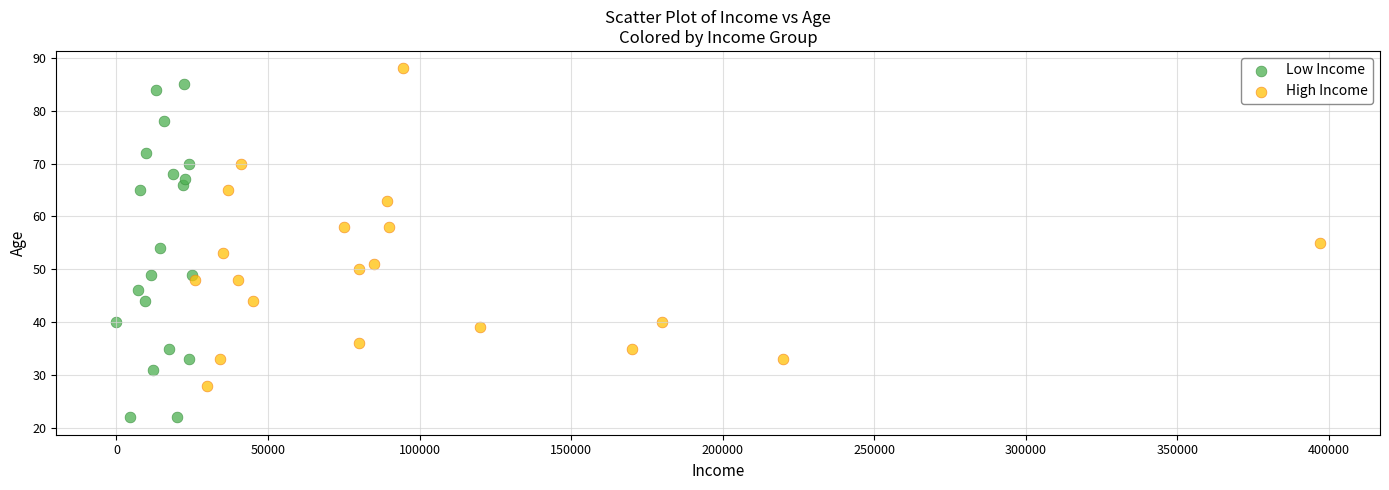

Which series has the widest spread of Y values?

Low Income